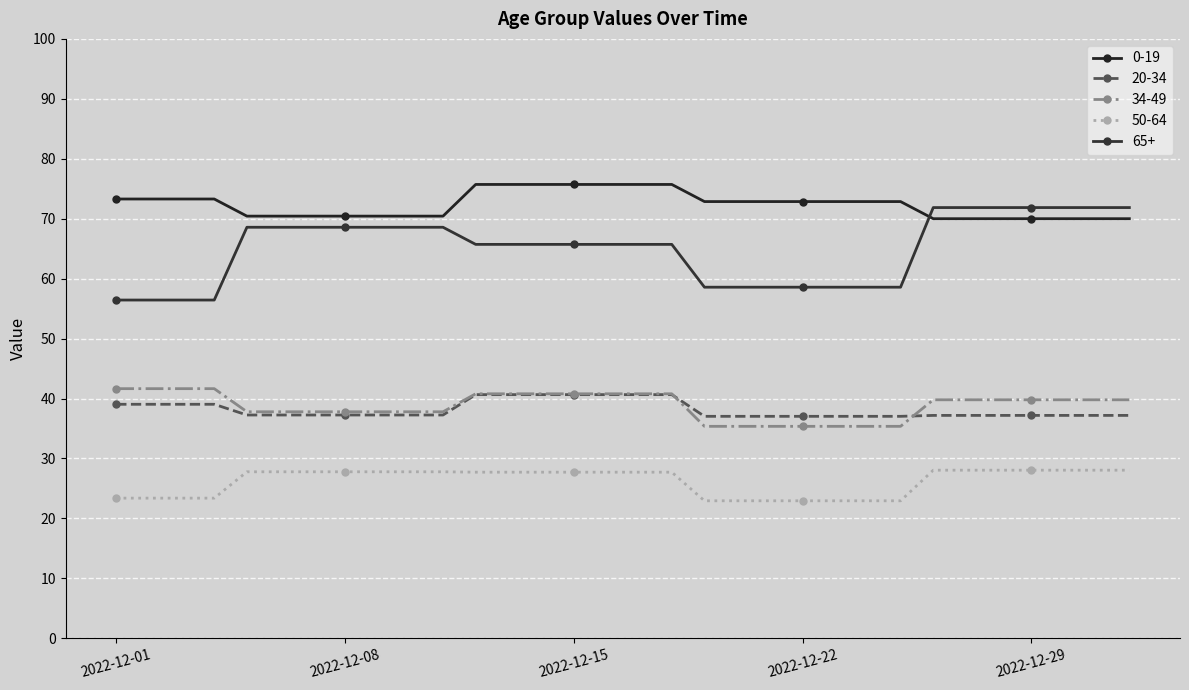

List the labels in order of 0-19 value, smallest first.

2022-12-26, 2022-12-27, 2022-12-28, 2022-12-29, 2022-12-30, 2022-12-31, 2023-01-01, 2022-12-05, 2022-12-06, 2022-12-07, 2022-12-08, 2022-12-09, 2022-12-10, 2022-12-11, 2022-12-19, 2022-12-20, 2022-12-21, 2022-12-22, 2022-12-23, 2022-12-24, 2022-12-25, 2022-12-01, 2022-12-02, 2022-12-03, 2022-12-04, 2022-12-12, 2022-12-13, 2022-12-14, 2022-12-15, 2022-12-16, 2022-12-17, 2022-12-18